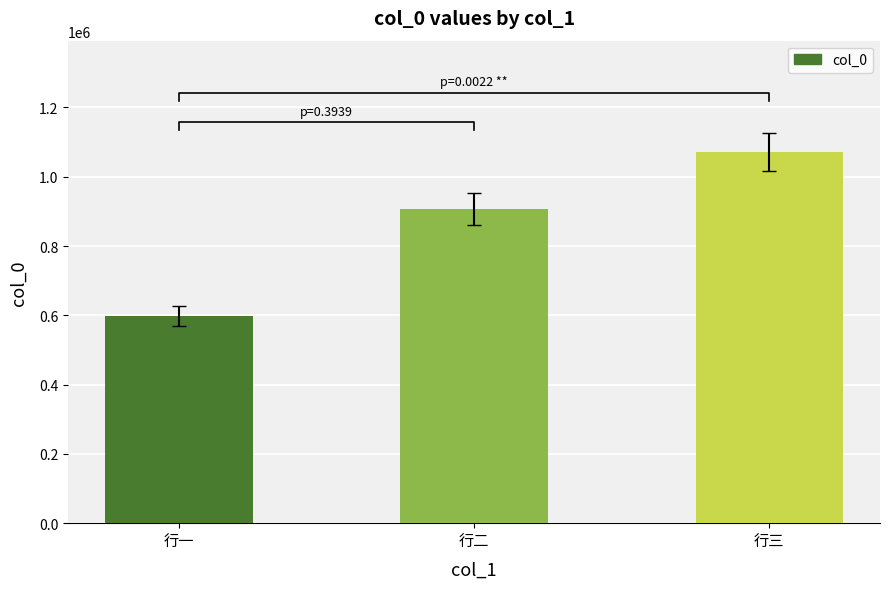

How many values are below 906376?

1